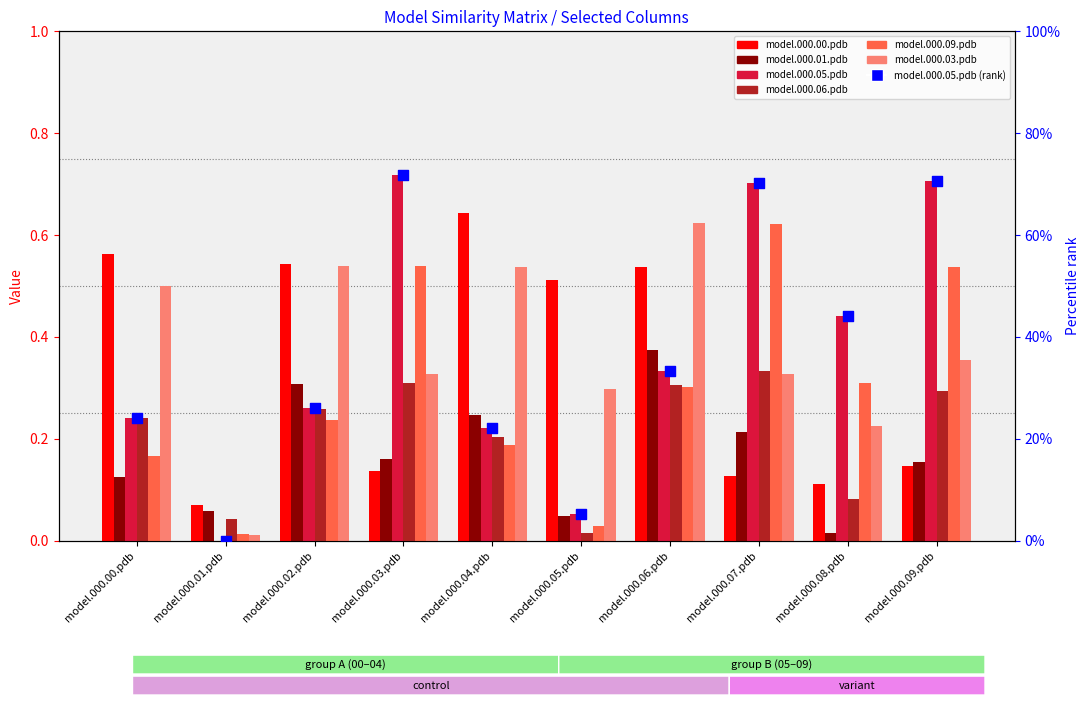

Which series has the largest total across all categories?

model.000.03.pdb